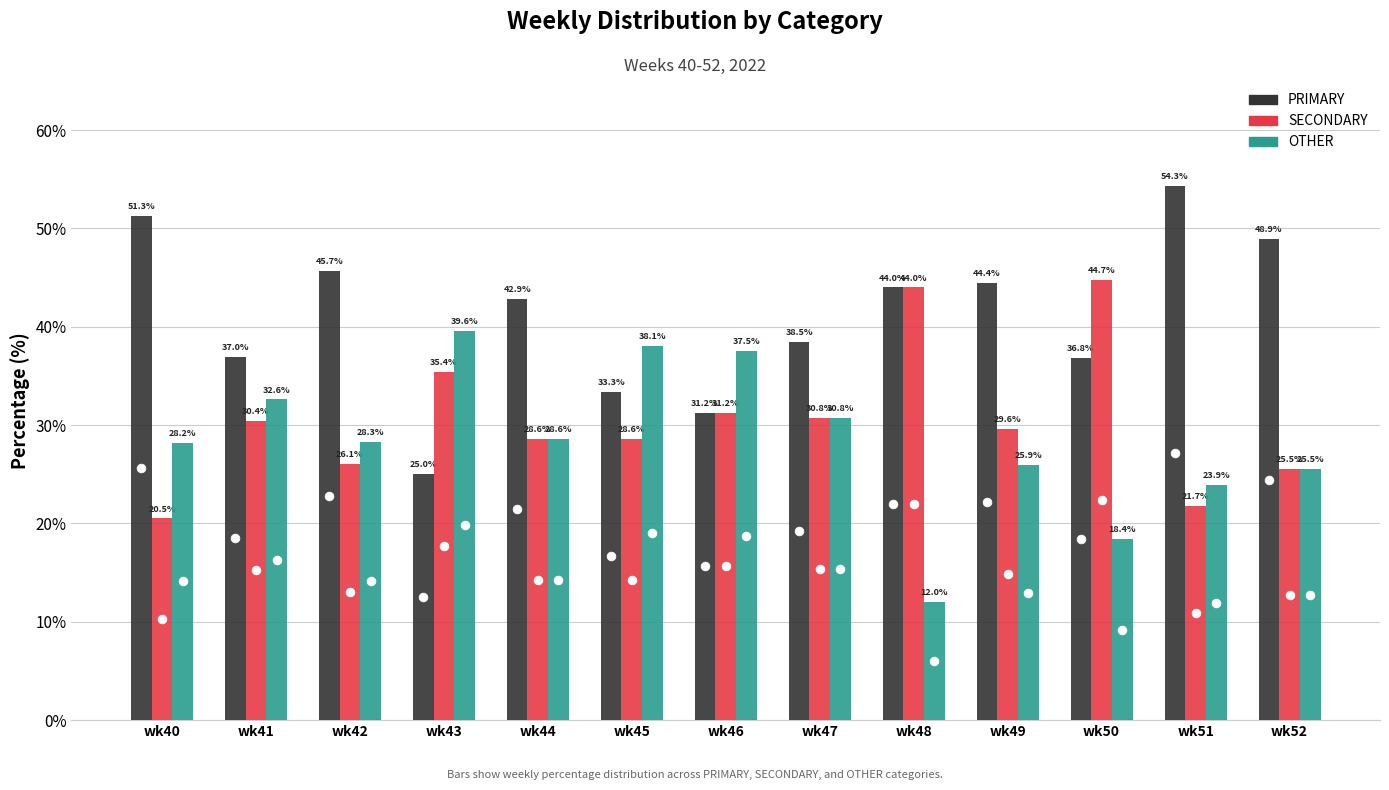

Which series reaches the minimum Y coordinate?

OTHER